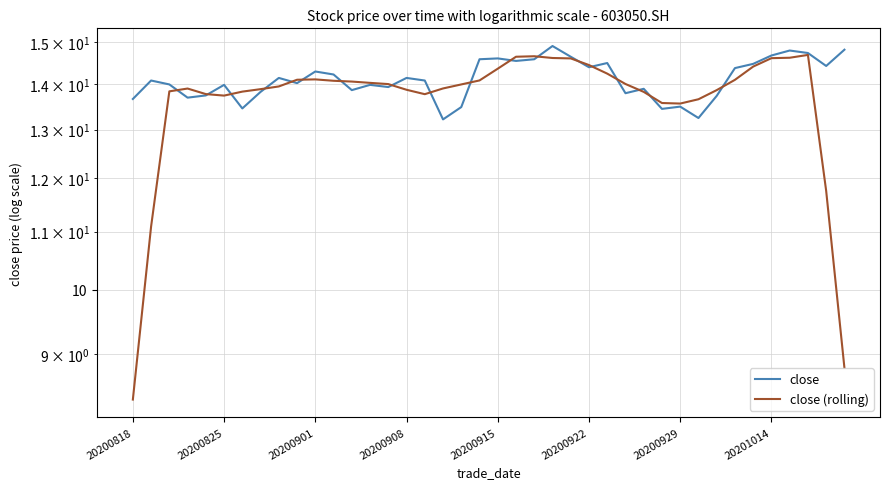

What is the minimum value for close (rolling)?

8.4